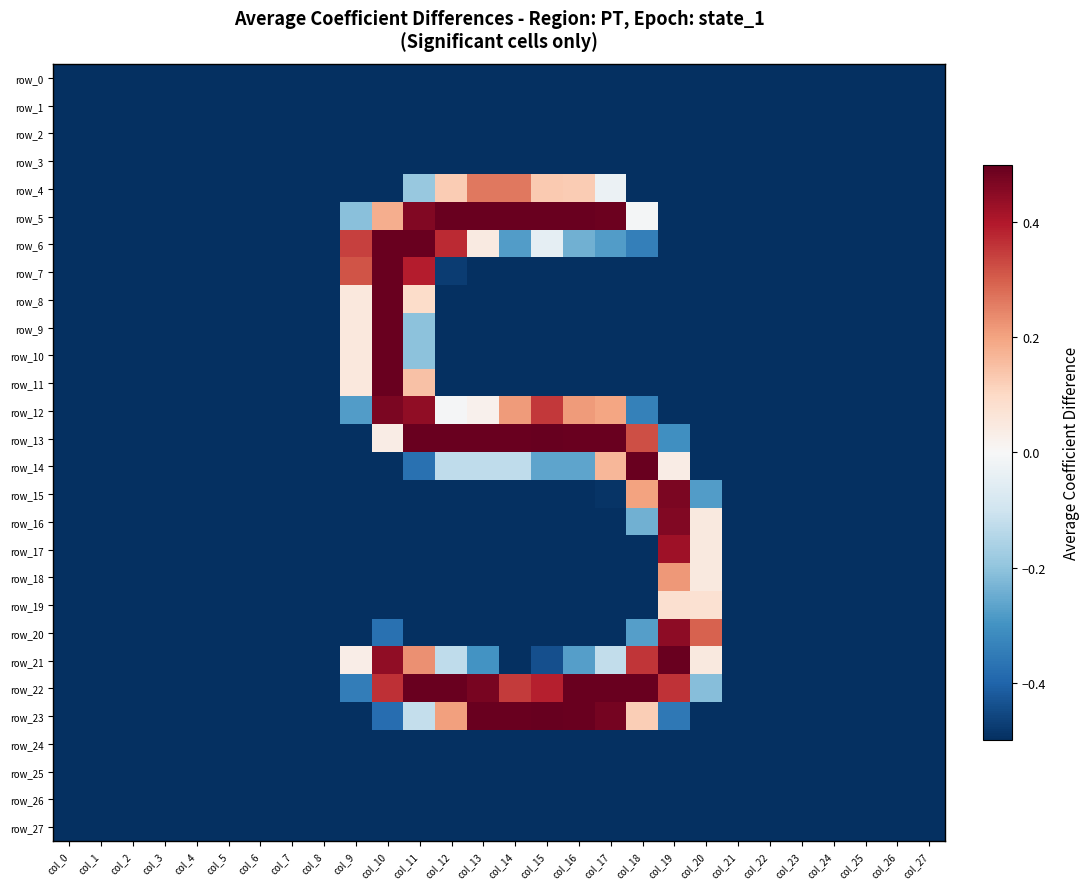

The row_22 series shows 0.1 at col_10. True or false?

False